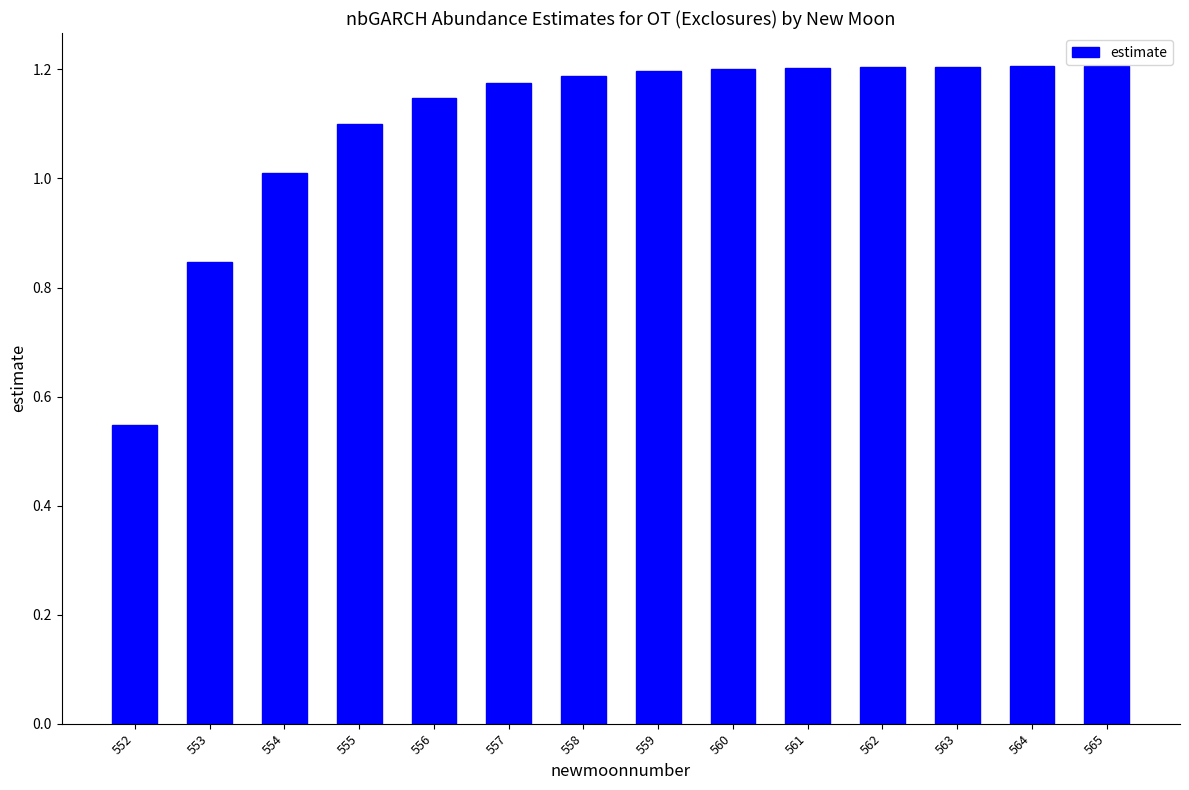

Which has a higher value, 557 or 563?

563